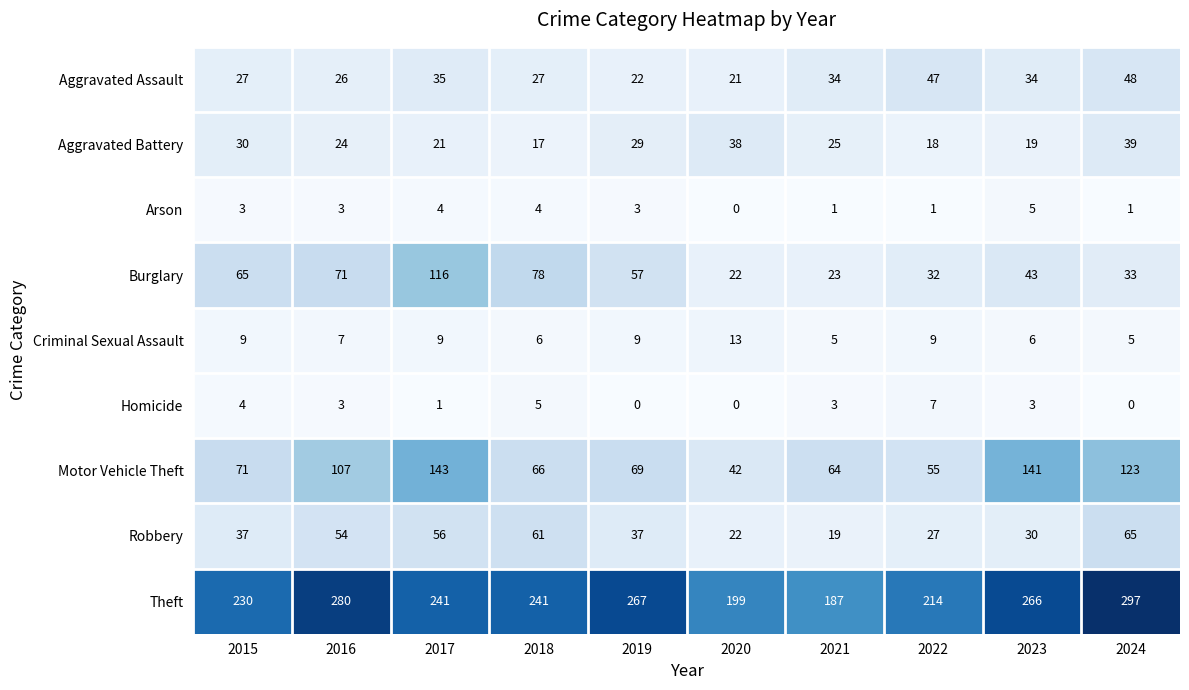

How many categories are shown in the chart?

10